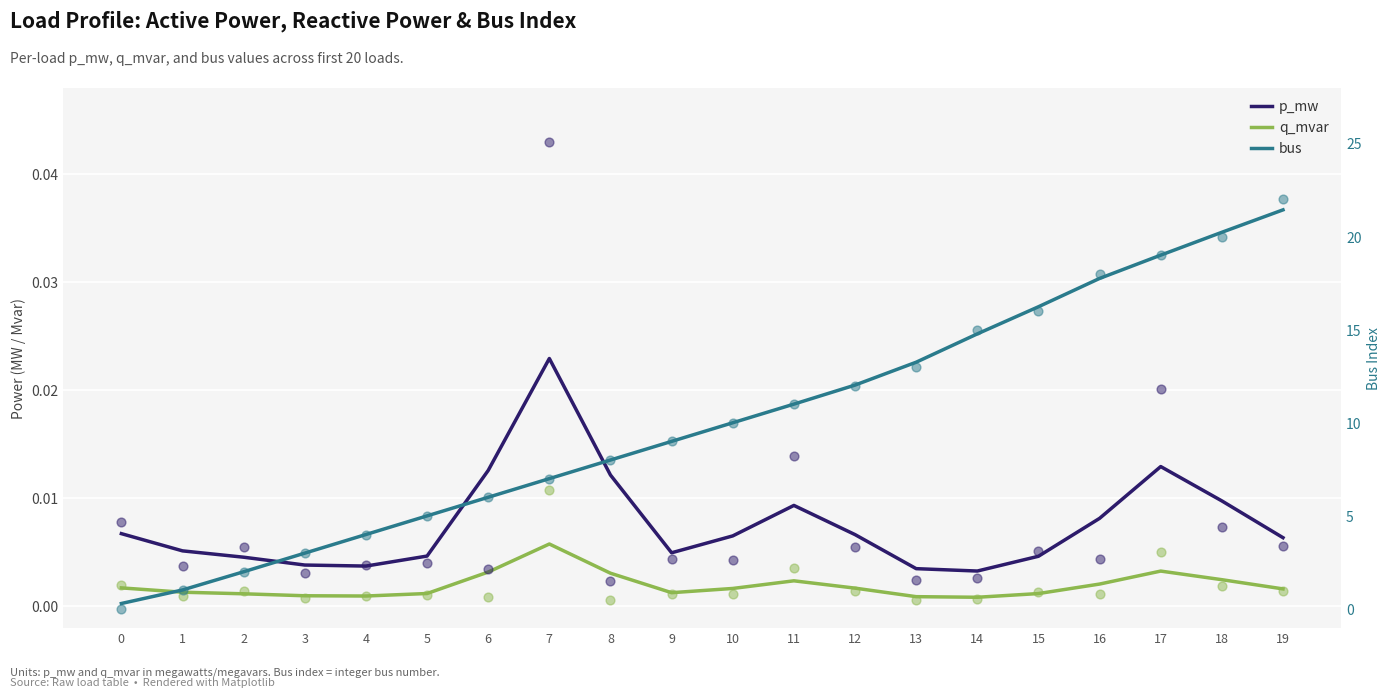

What are all the series names shown in the legend?

p_mw, q_mvar, bus